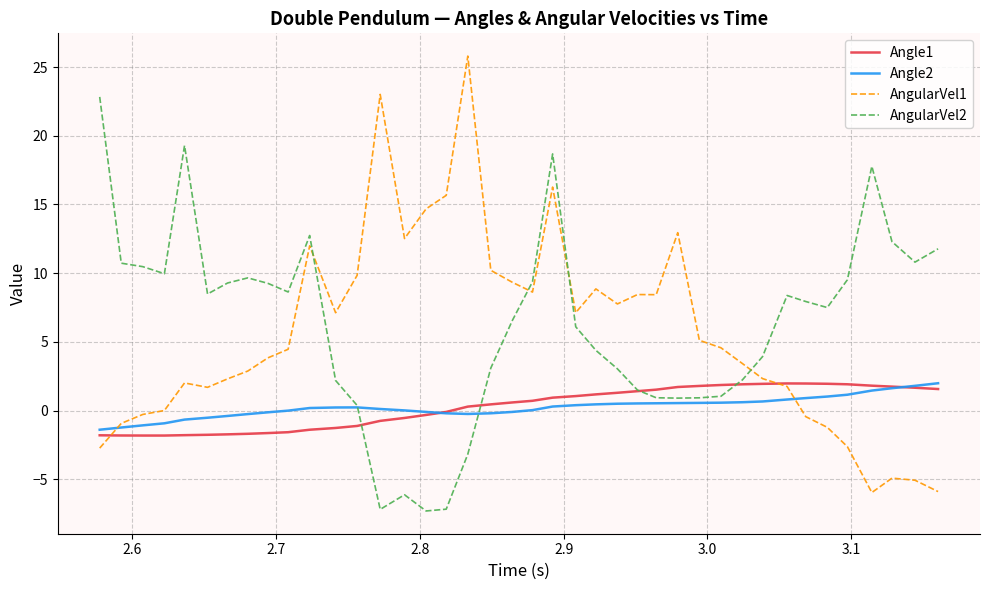

In Angle2, how many points are lower than both neighbors (excluding endpoints)?

1